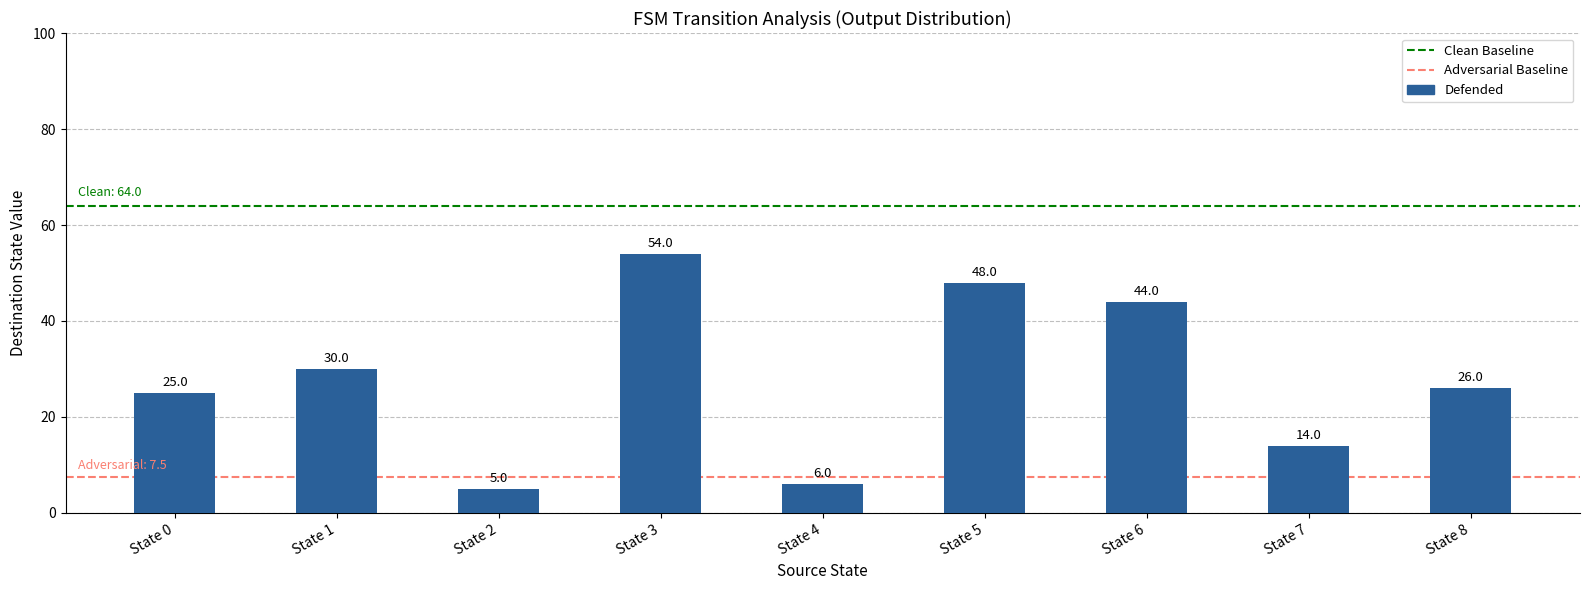

What is the value of the 1st bar from the left?

25